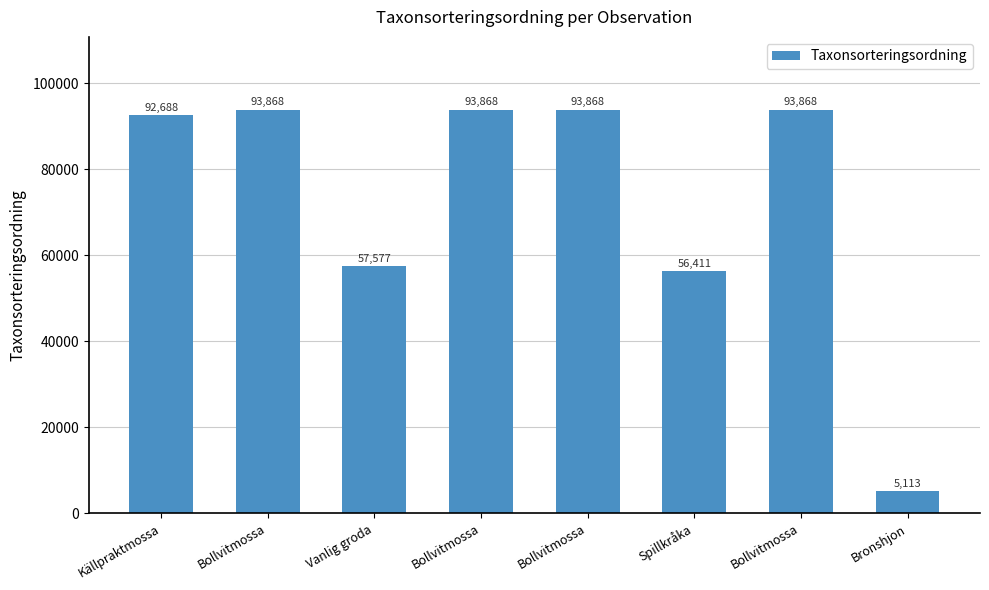

How many values are below 93868?

4